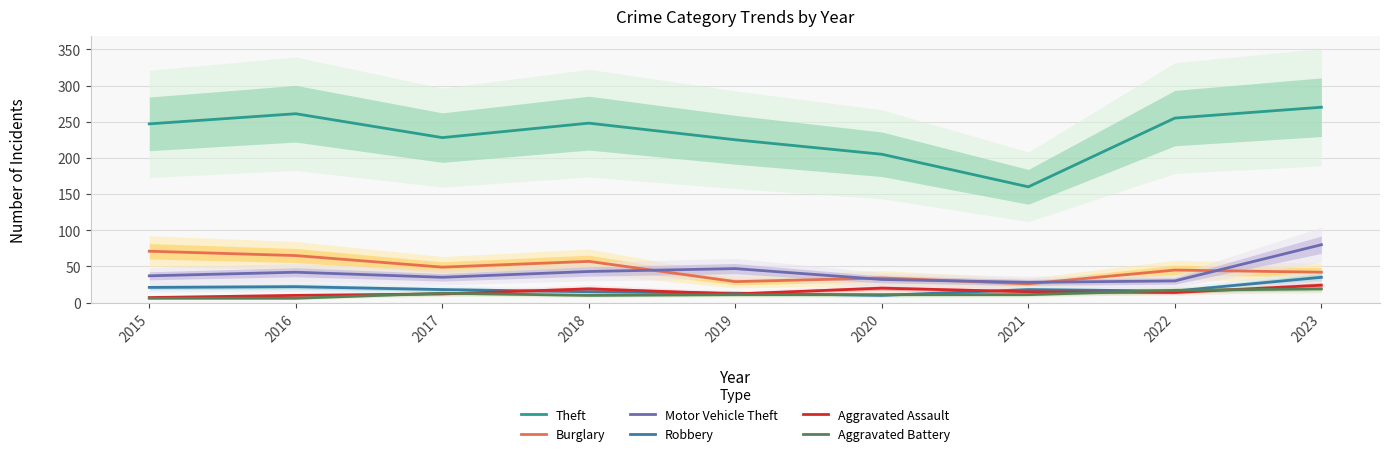

Reading right to left, what are all the values shown in this chart?

Theft: 2023=270	2022=255	2021=160	2020=205	2019=225	2018=248	2017=228	2016=261	2015=247
Burglary: 2023=42	2022=45	2021=26	2020=34	2019=29	2018=57	2017=49	2016=65	2015=71
Motor Vehicle Theft: 2023=80	2022=30	2021=28	2020=32	2019=47	2018=43	2017=35	2016=42	2015=37
Robbery: 2023=35	2022=16	2021=18	2020=10	2019=13	2018=15	2017=18	2016=22	2015=21
Aggravated Assault: 2023=24	2022=14	2021=15	2020=20	2019=12	2018=19	2017=12	2016=10	2015=7
Aggravated Battery: 2023=19	2022=17	2021=11	2020=11	2019=11	2018=10	2017=13	2016=6	2015=6